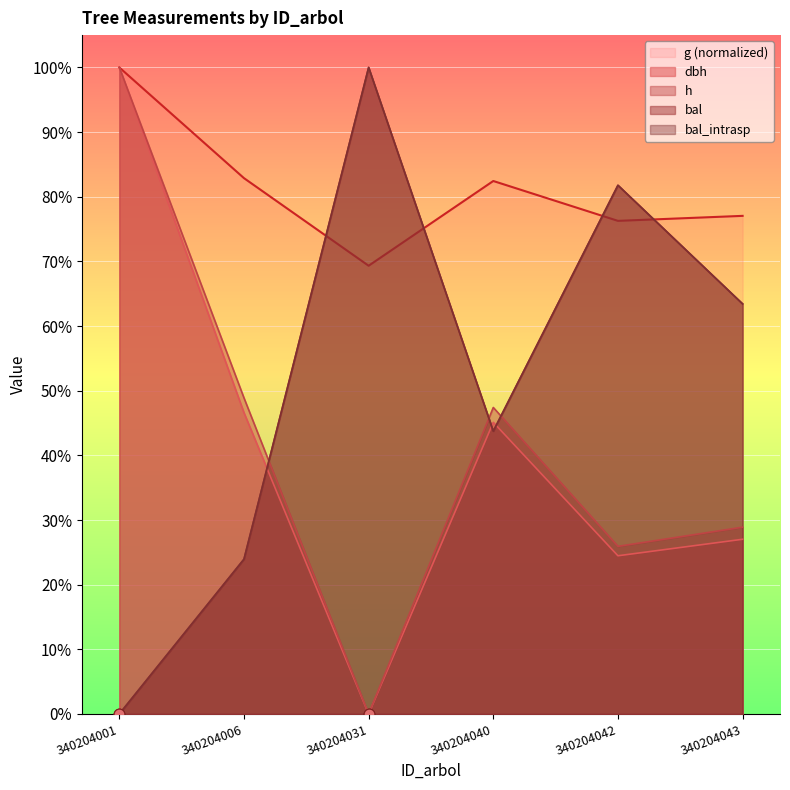

Which series has the largest total across all categories?

g